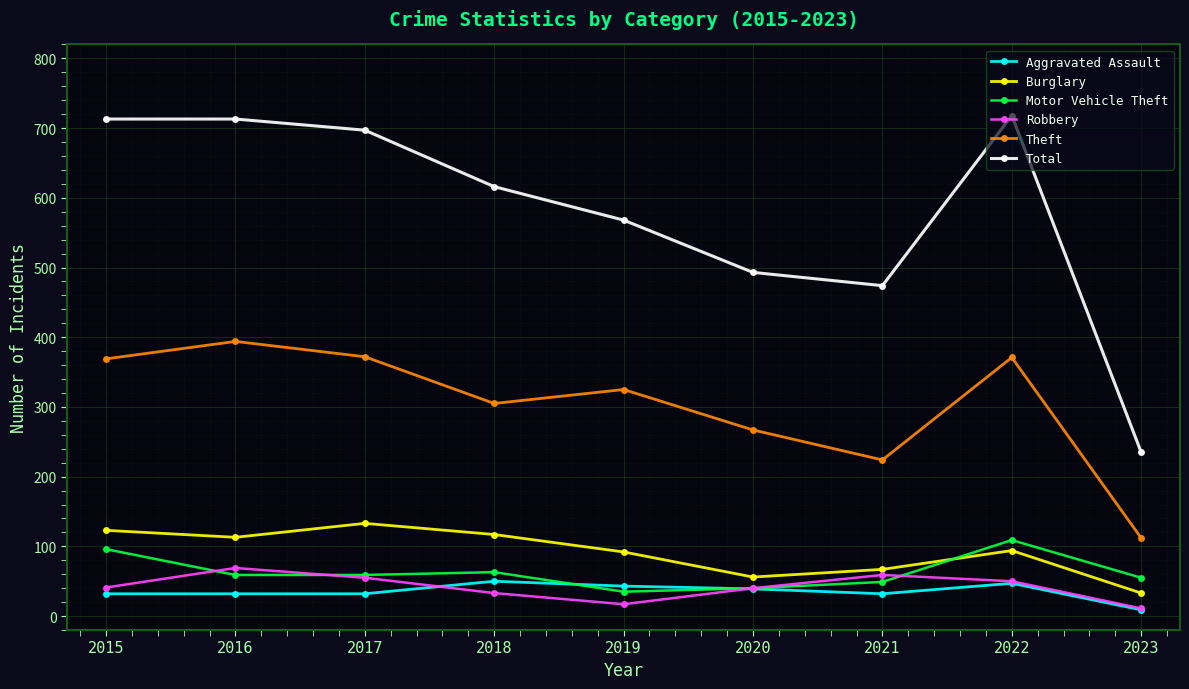

How many values in the Total series are below 616?

4